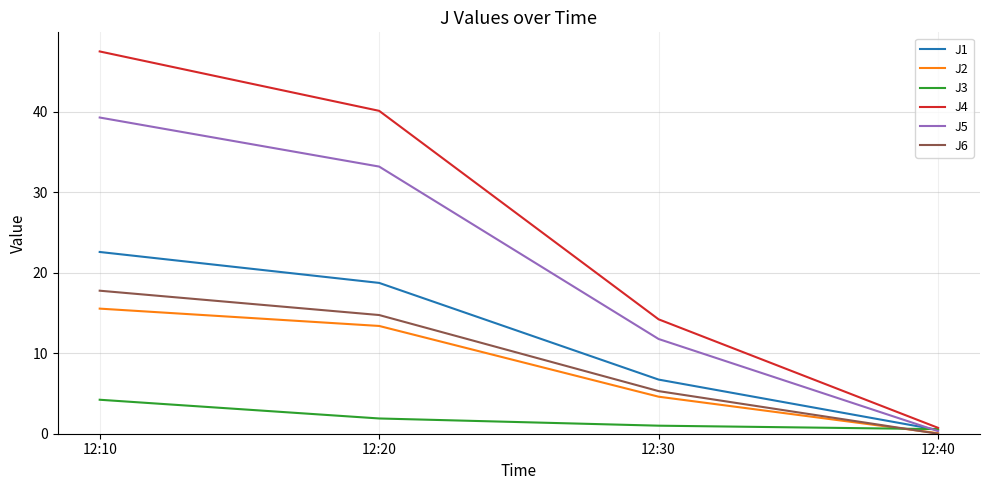

Reading right to left, what are all the values shown in this chart?

J1: 0.5	6.7	18.7	22.6
J2: 0.1	4.6	13.4	15.5
J3: 0.6	1.0	1.9	4.2
J4: 0.7	14.2	40.1	47.5
J5: 0.3	11.8	33.2	39.3
J6: 0.0	5.3	14.7	17.8